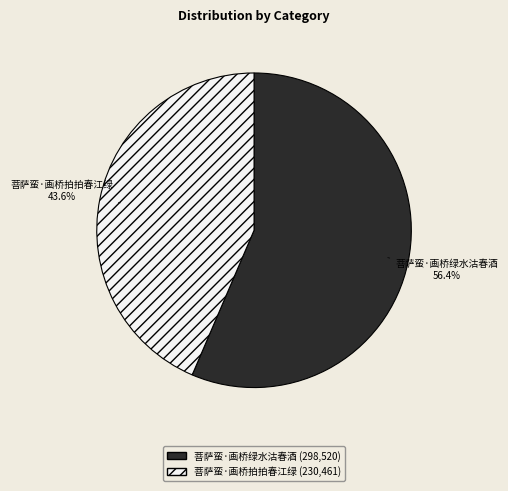

What is the largest slice in the pie chart?

菩萨蛮·画桥绿水沽春酒